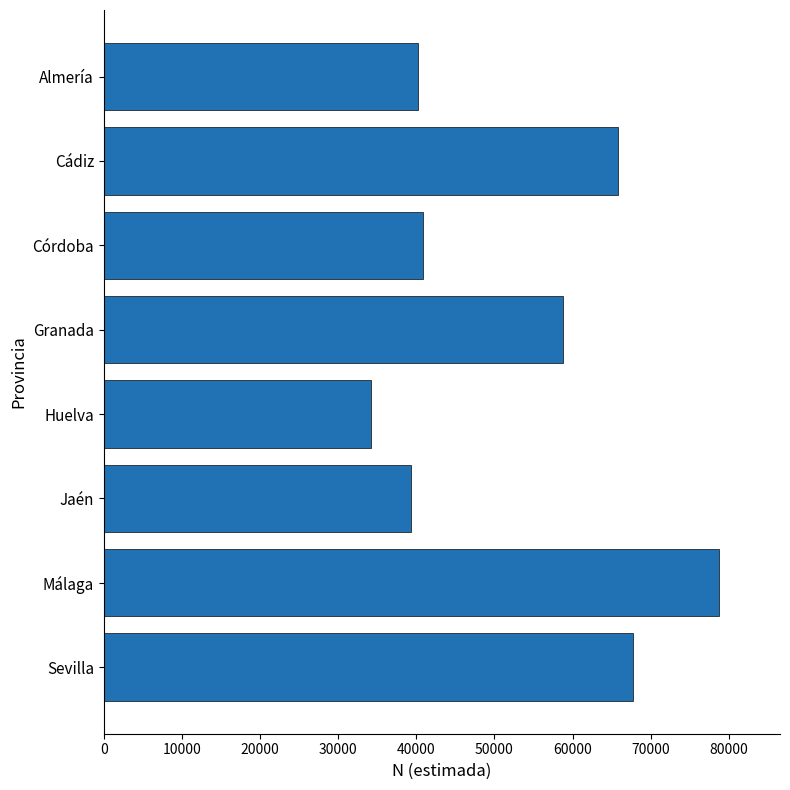

Reading bottom to top, list all the values displayed in this chart.

67745	78693	39364	34236	58730	40891	65852	40216